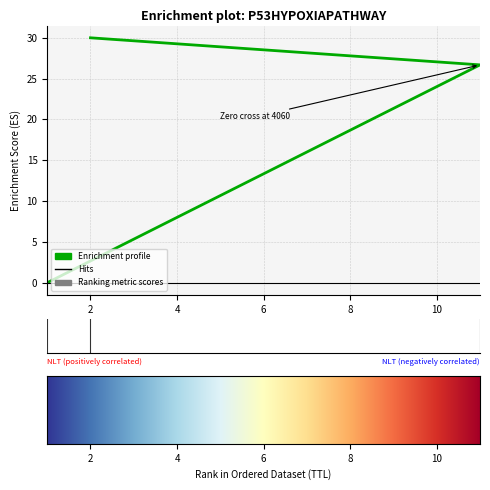

Between 1 and 2, which is larger?

2